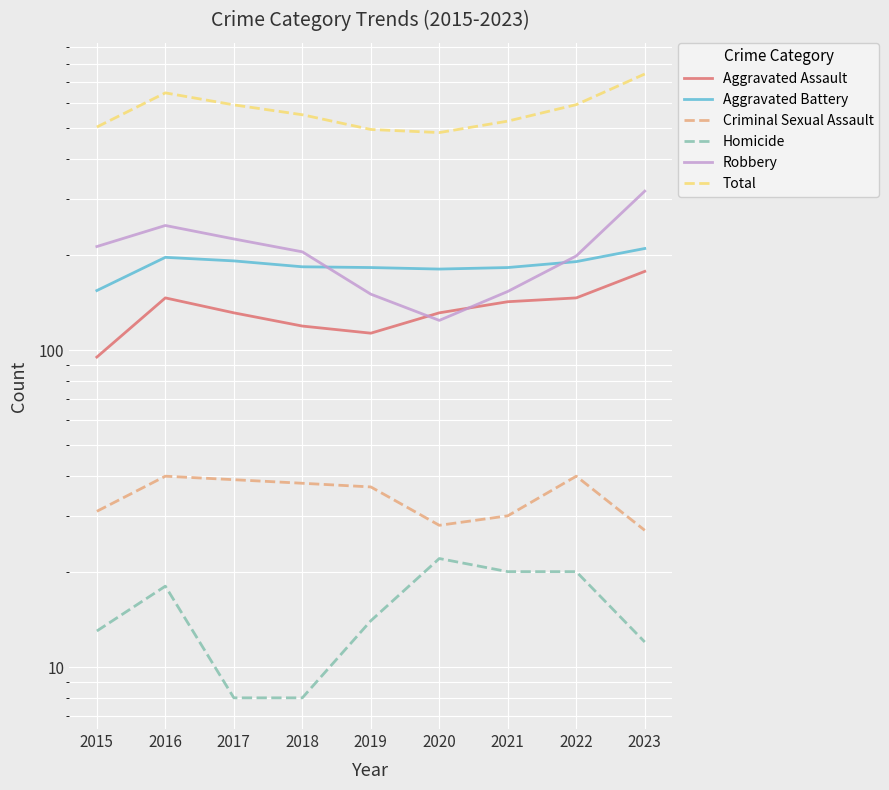

Read the Homicide value at 2018, to the nearest 10.

10